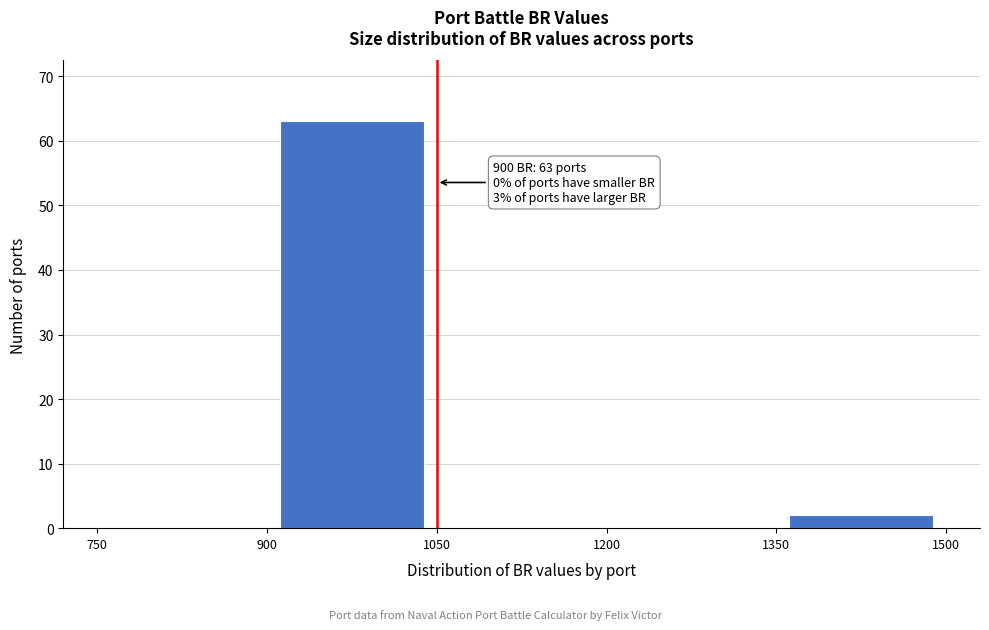

Over which range of the x-axis is the bar tallest?

900 to 1050